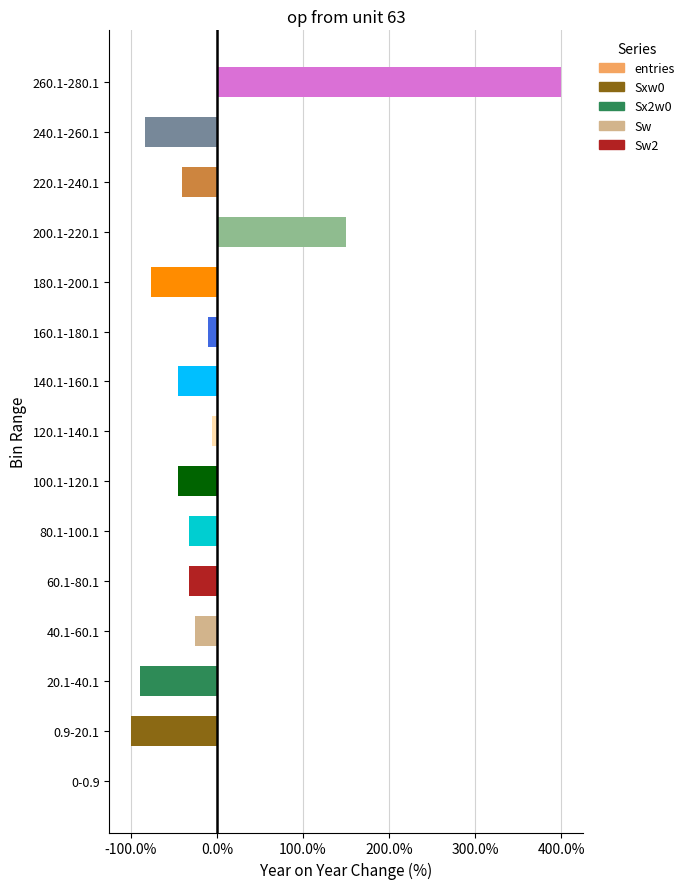

Which category has the highest value across all series?

260.1-280.1